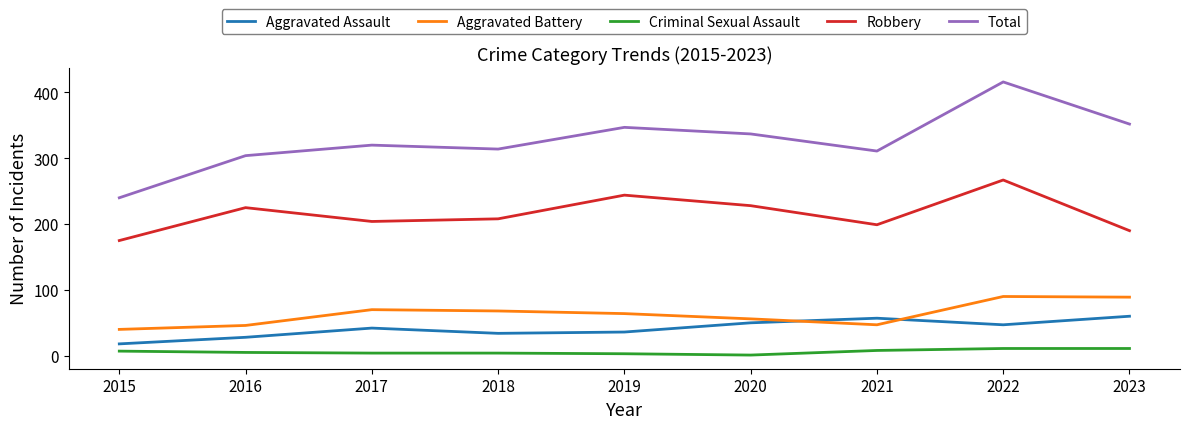

Which series has the widest spread of values?

Total